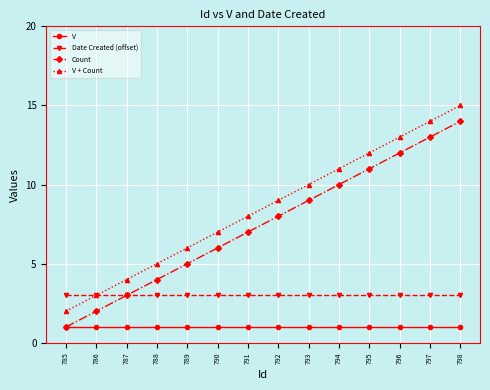

True or false: V + Count has more than 0 interior local peaks.

False